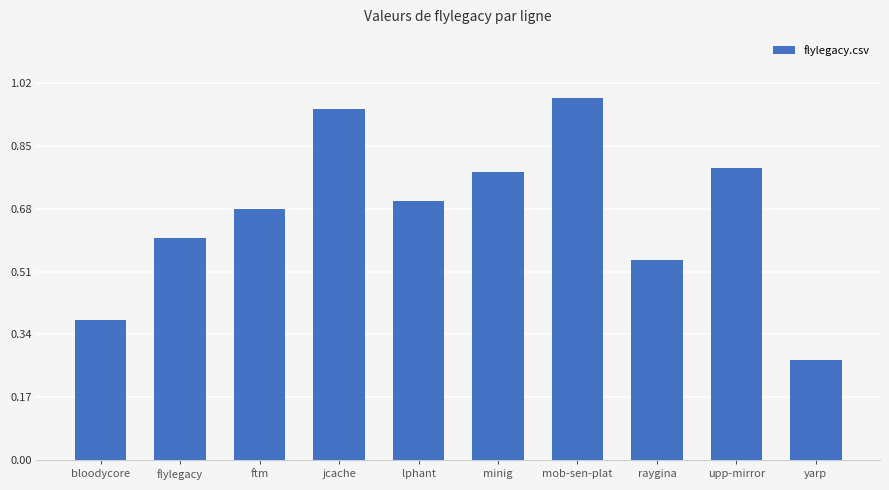

Which label corresponds to the smallest value in the chart?

yarp